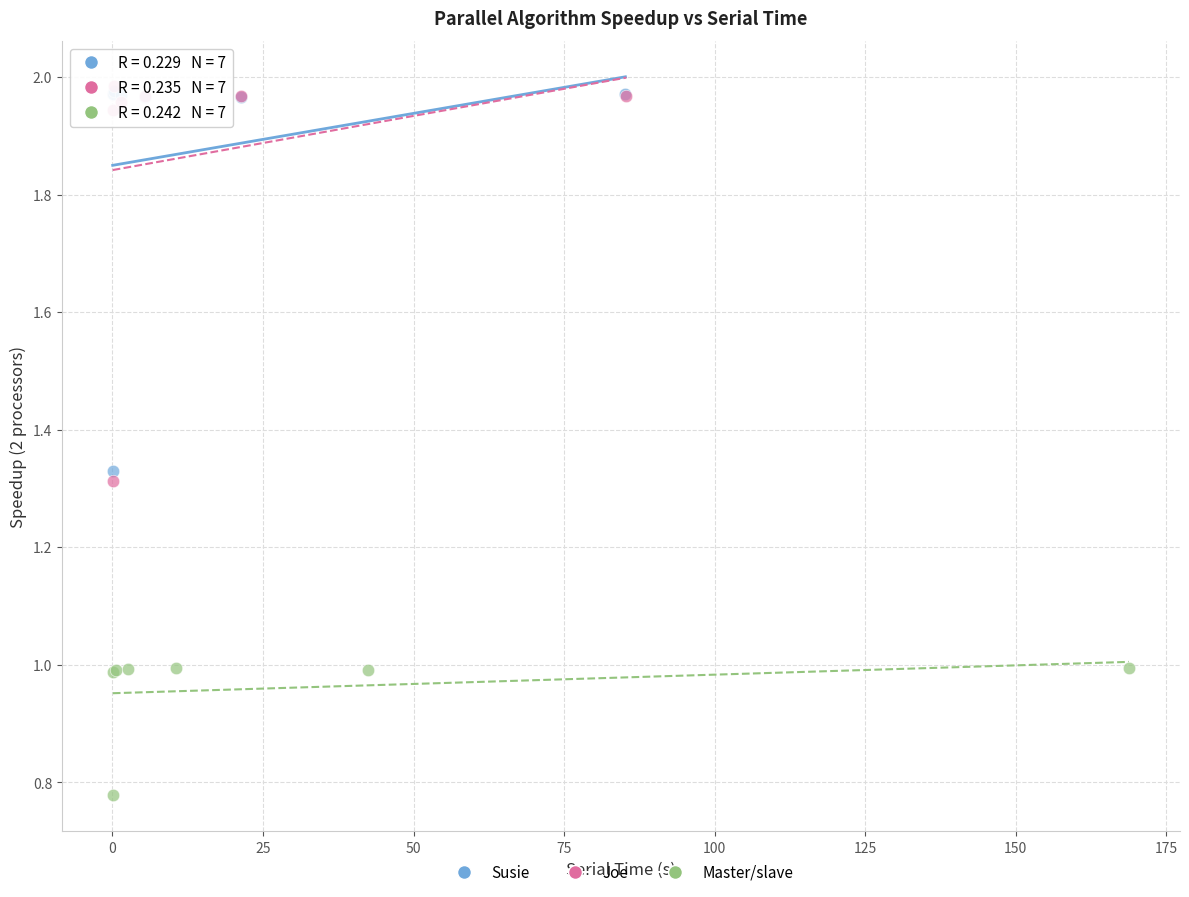

Which series contains the lowest Y value?

Master/slave